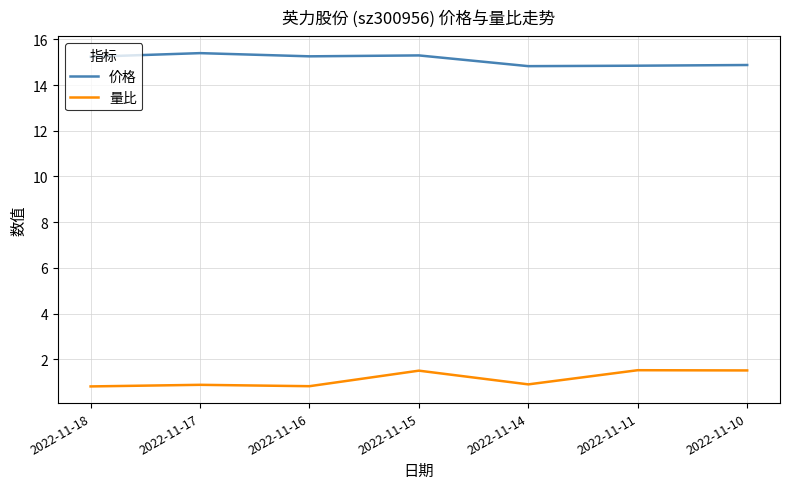

The value of 价格 at 2022-11-15 is 24.8. True or false?

False